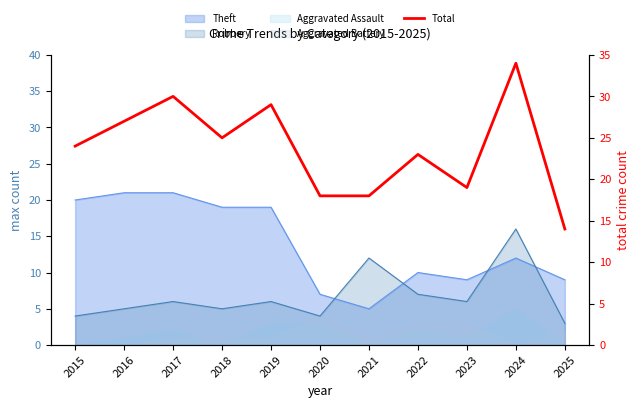

List the labels in order of value, largest first.

2024, 2017, 2019, 2016, 2018, 2015, 2022, 2023, 2020, 2021, 2025